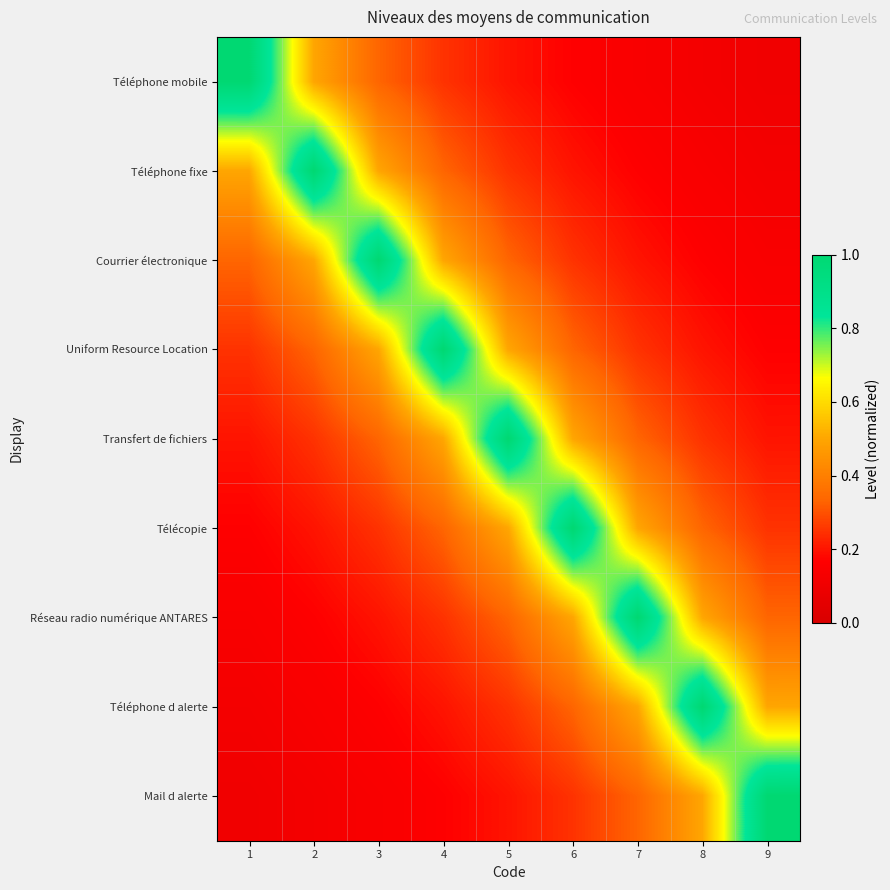

Reading right to left, list all the values displayed in this chart.

Téléphone mobile: 9=0.1	8=0.1	7=0.1	6=0.2	5=0.2	4=0.2	3=0.3	2=0.5	1=1.0
Téléphone fixe: 9=0.1	8=0.1	7=0.2	6=0.2	5=0.2	4=0.3	3=0.5	2=1.0	1=0.5
Courrier électronique: 9=0.1	8=0.2	7=0.2	6=0.2	5=0.3	4=0.5	3=1.0	2=0.5	1=0.3
Uniform Resource Location: 9=0.2	8=0.2	7=0.2	6=0.3	5=0.5	4=1.0	3=0.5	2=0.3	1=0.2
Transfert de fichiers: 9=0.2	8=0.2	7=0.3	6=0.5	5=1.0	4=0.5	3=0.3	2=0.2	1=0.2
Télécopie: 9=0.2	8=0.3	7=0.5	6=1.0	5=0.5	4=0.3	3=0.2	2=0.2	1=0.2
Réseau radio numérique ANTARES: 9=0.3	8=0.5	7=1.0	6=0.5	5=0.3	4=0.2	3=0.2	2=0.2	1=0.1
Téléphone d alerte: 9=0.5	8=1.0	7=0.5	6=0.3	5=0.2	4=0.2	3=0.2	2=0.1	1=0.1
Mail d alerte: 9=1.0	8=0.5	7=0.3	6=0.2	5=0.2	4=0.2	3=0.1	2=0.1	1=0.1